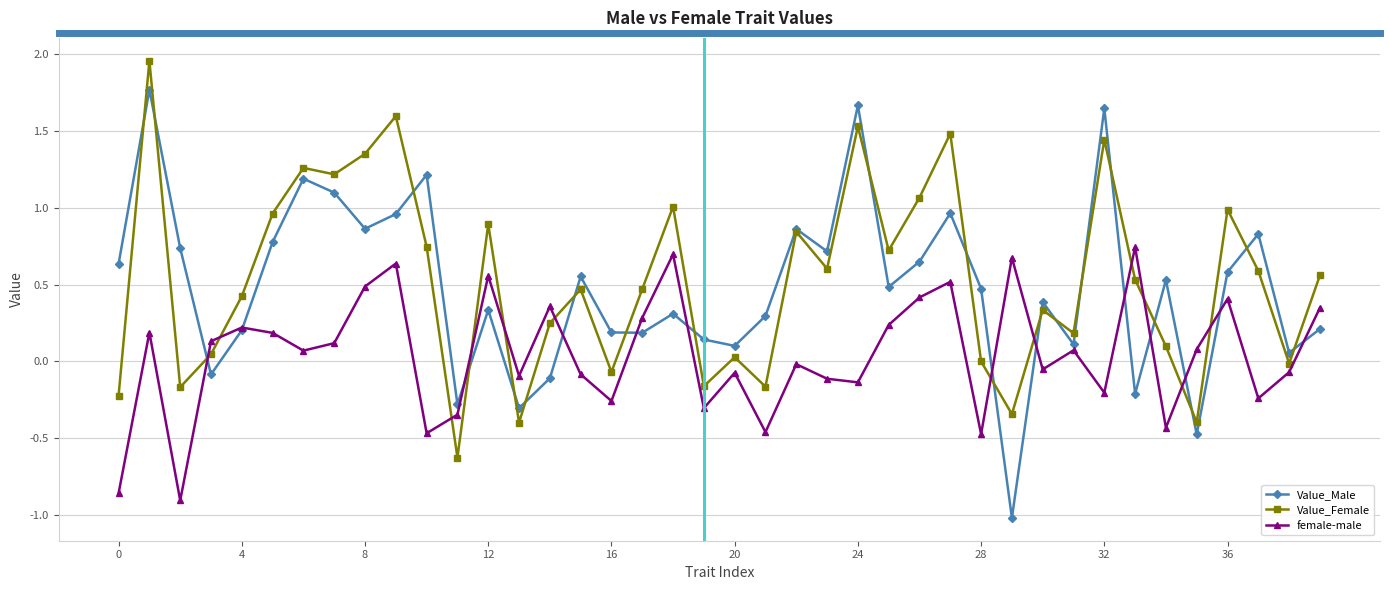

What is the highest value of the Value_Male series?

1.8